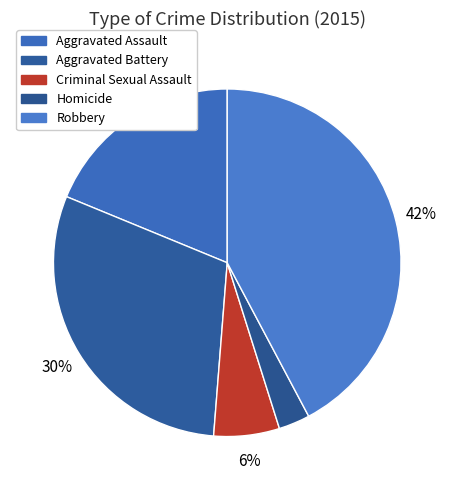

Does Aggravated Assault represent more than half of the total?

No